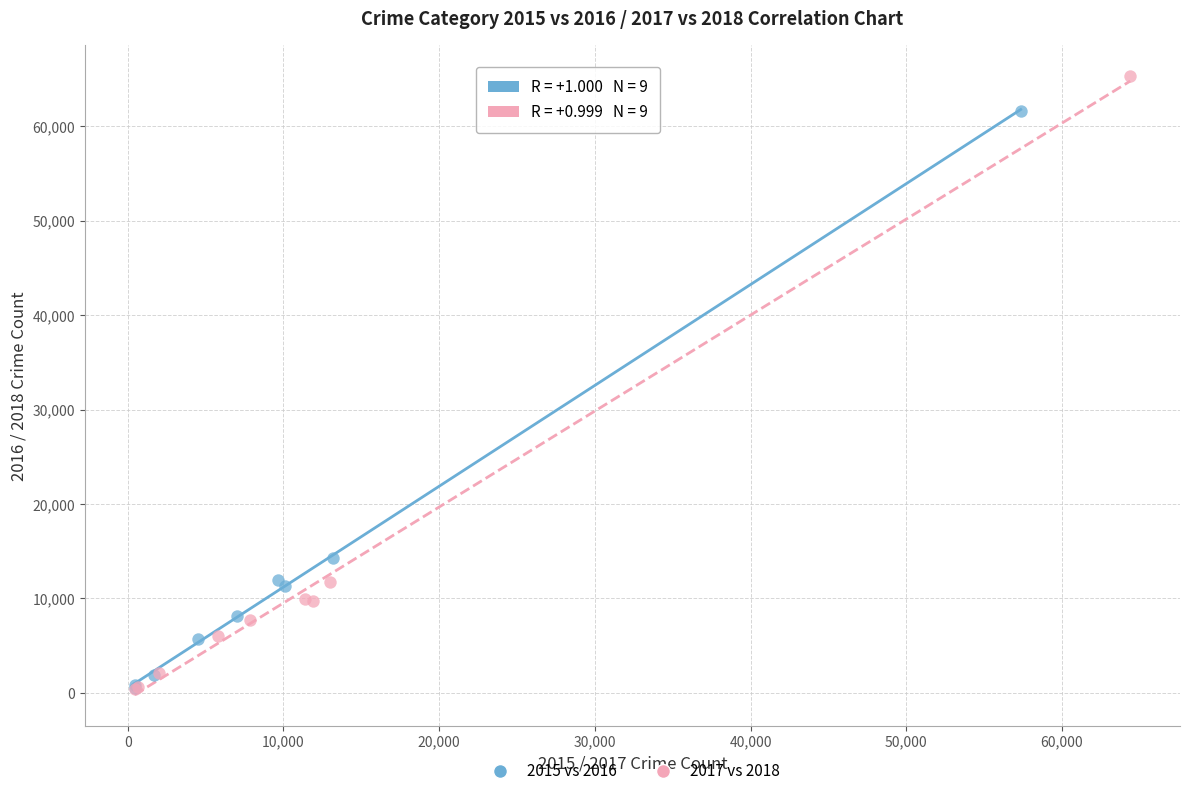

Which series reaches the maximum Y coordinate?

2017 vs 2018